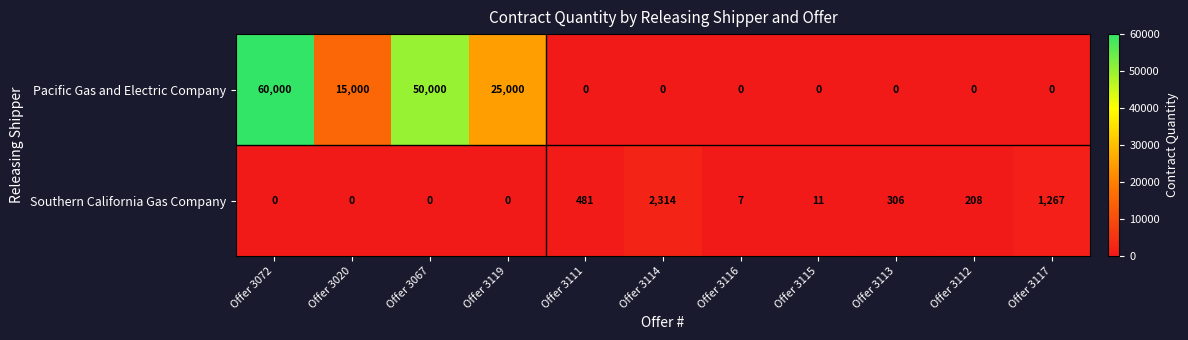

What is the total value across all series at Offer 3020?

15000